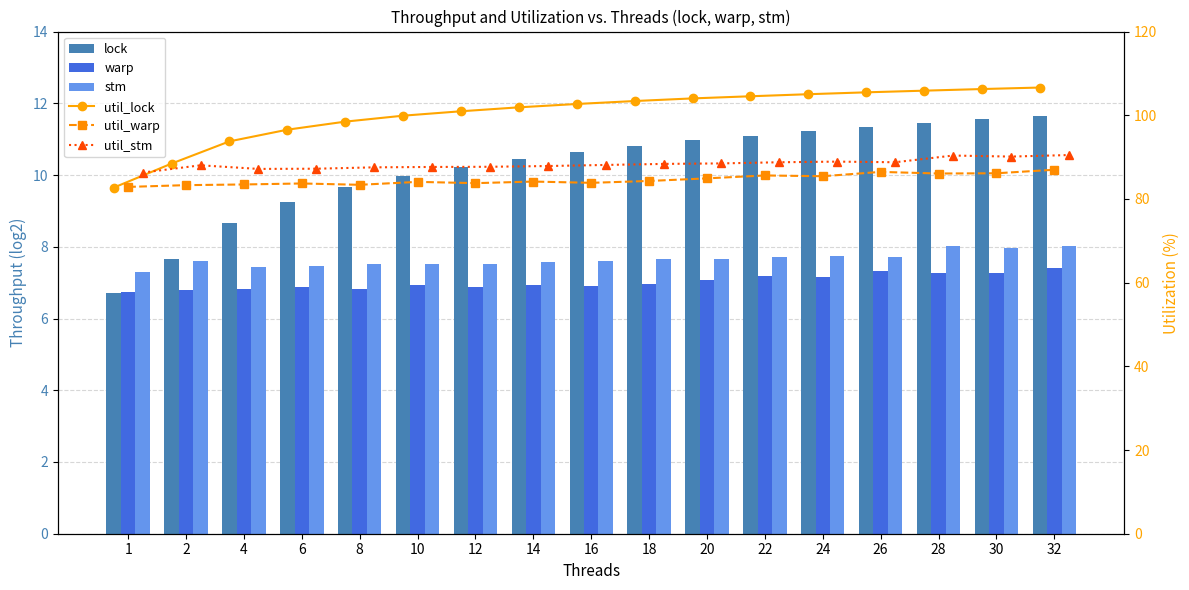

At which category is the sum across all series the highest?

32